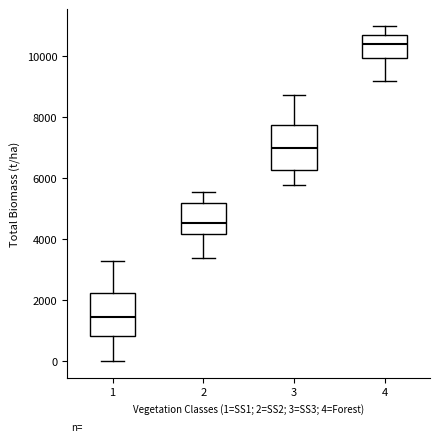

Where is the lower edge of the box at x = 2 on the y-axis? The values are not printed on the chart, so give them approximately, as read against the axis.

4200